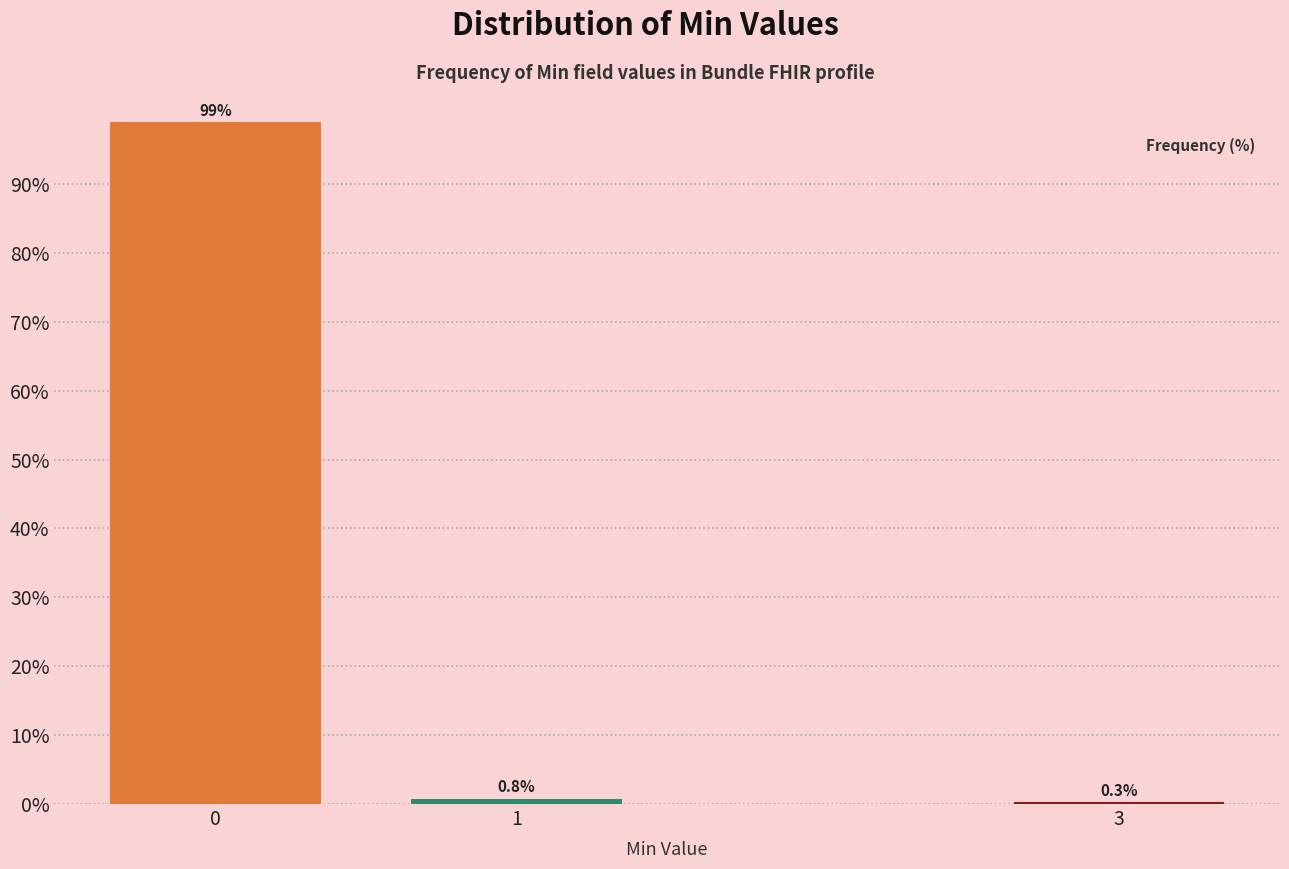

Reading right to left, transcribe all the data shown in this chart.

3=0.3	1=0.8	0=99.0